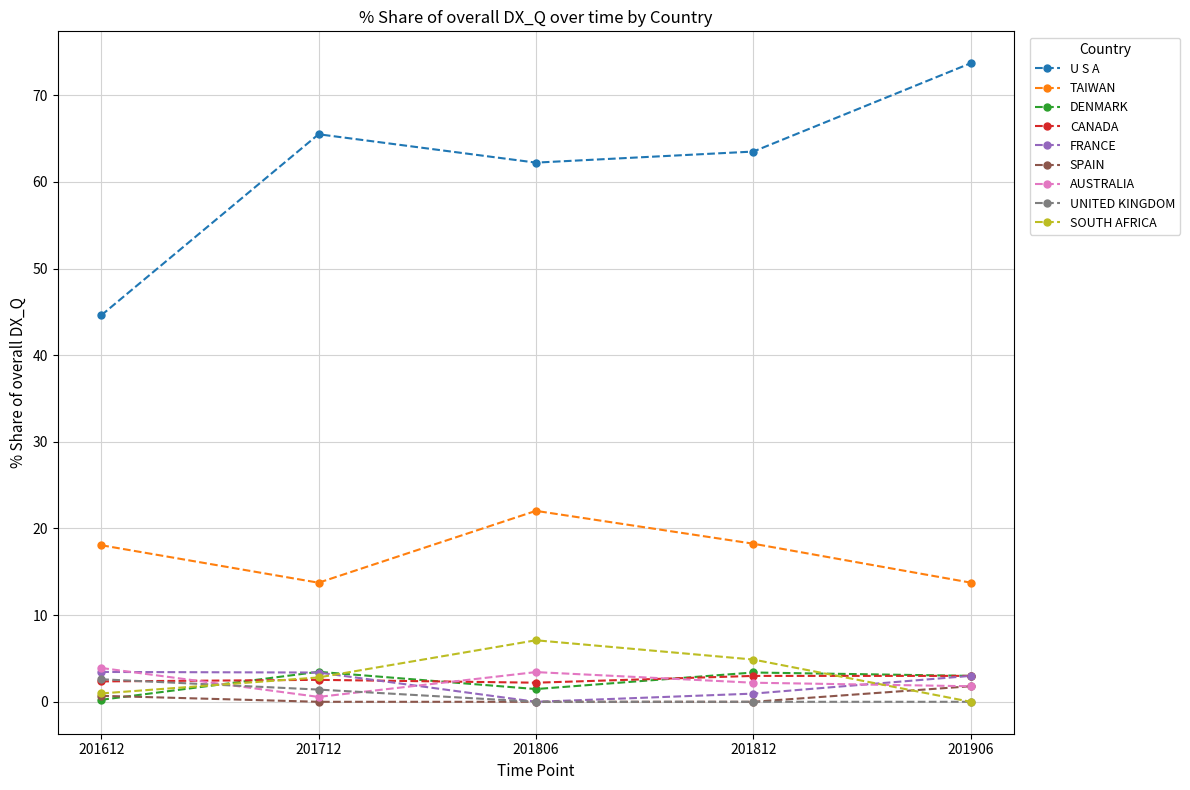

Is it true that AUSTRALIA equals 1.8 at 201906?

True